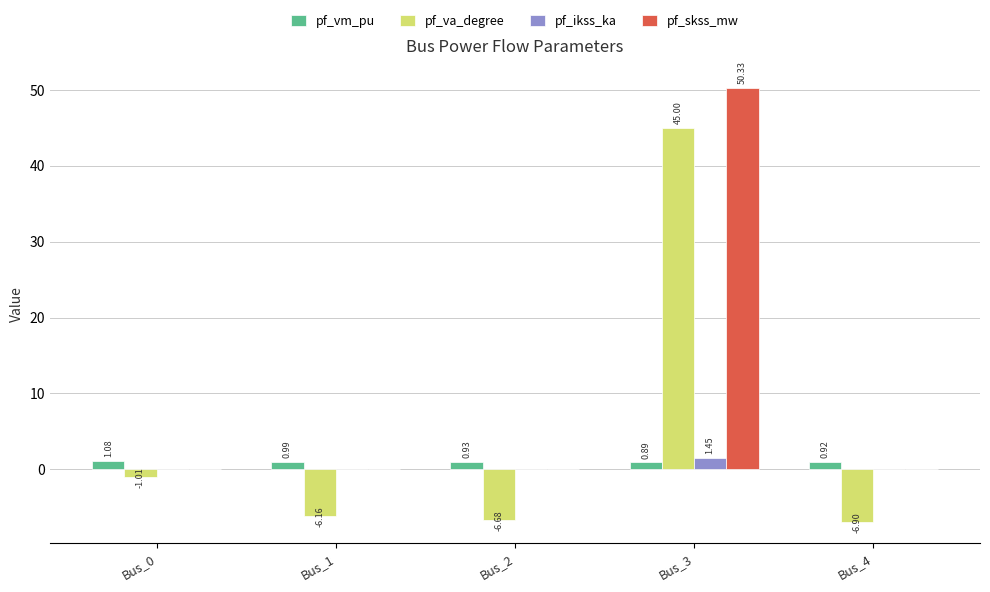

Between Bus_1 and Bus_4, which series saw the biggest shift?

pf_va_degree